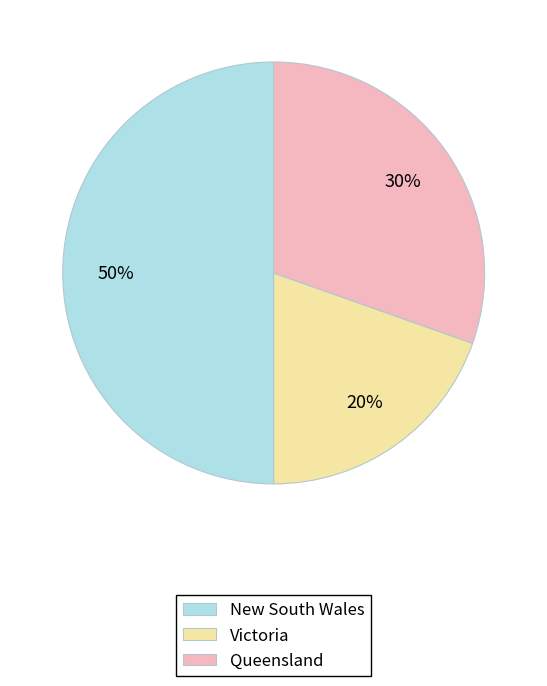

Is it true that New South Wales is 43% of the pie?

False